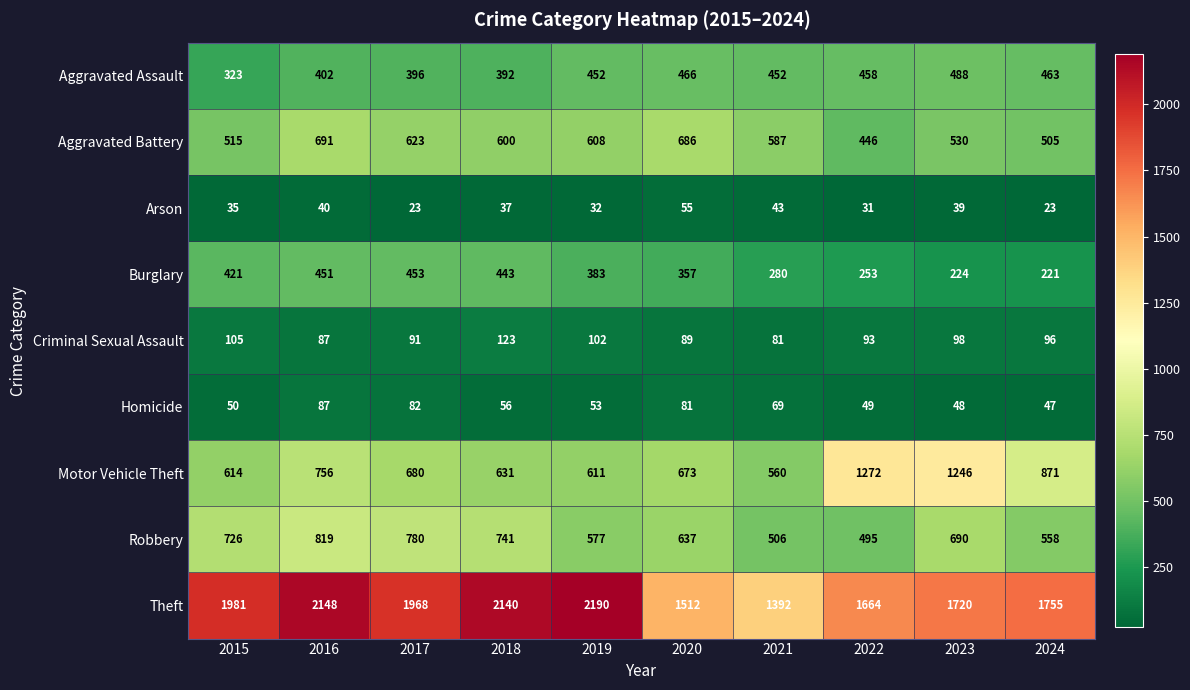

Which series has the largest range (max minus min)?

Theft